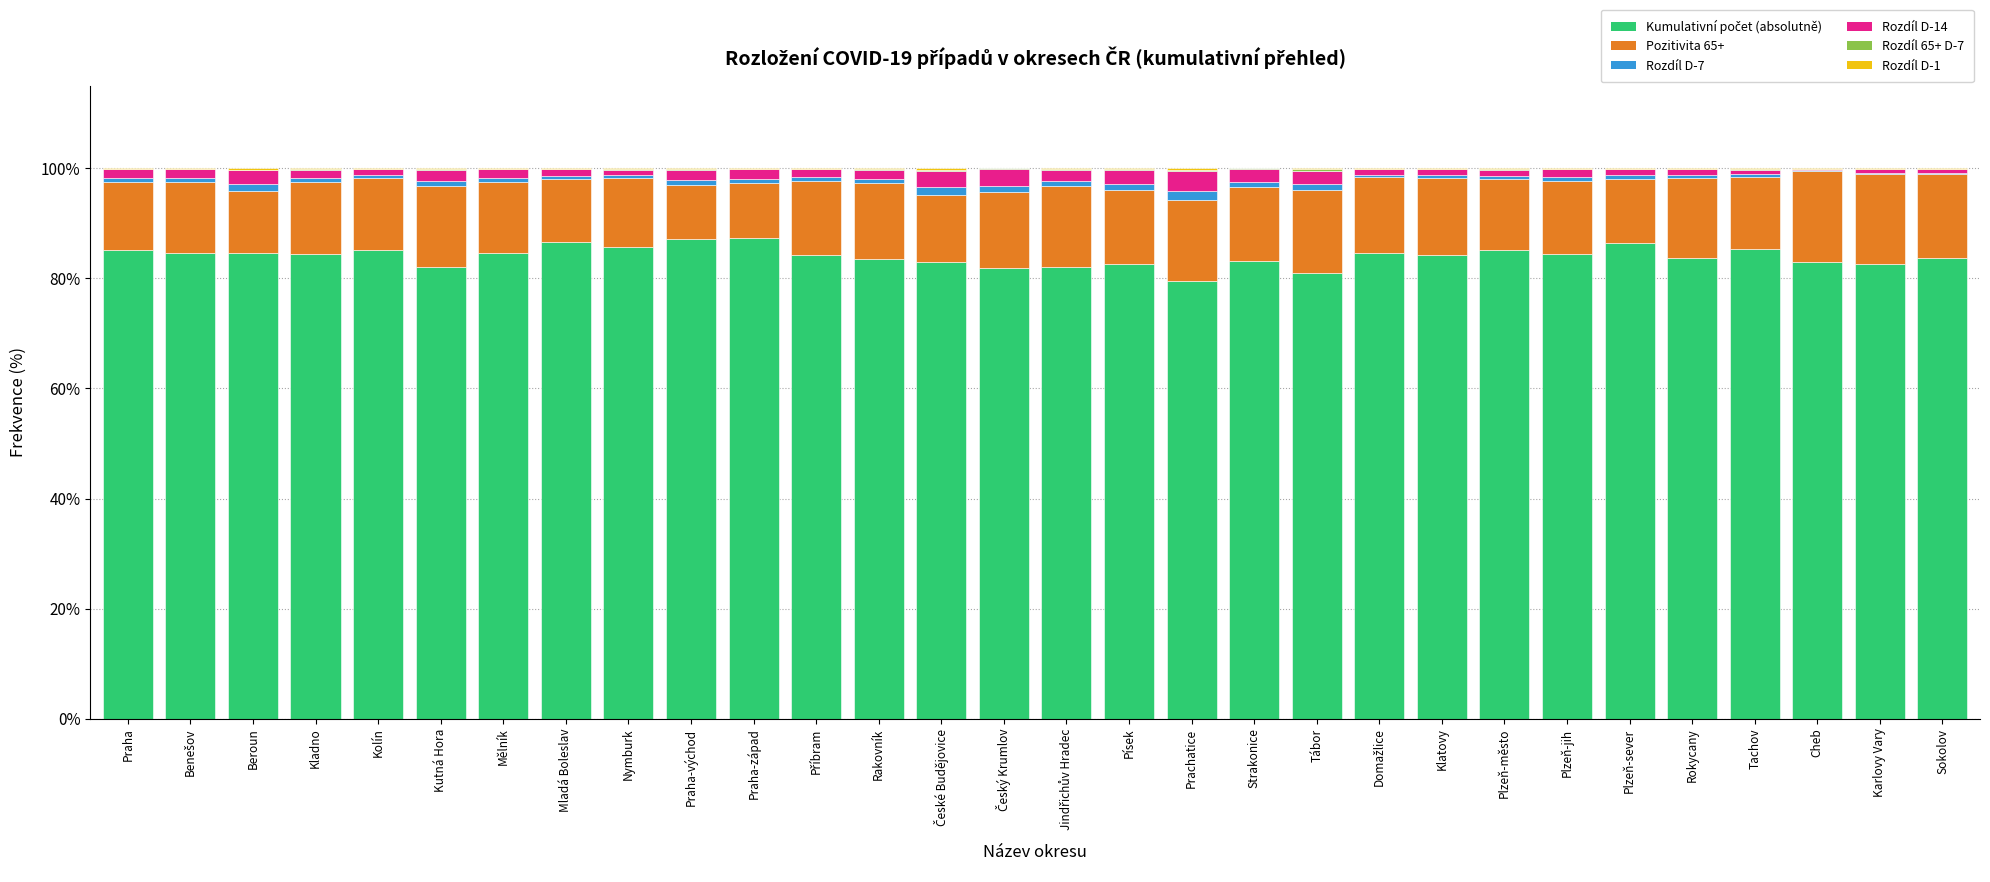

List the labels in order of Rozdíl D-1 value, smallest first.

Český Krumlov, Strakonice, Cheb, Karlovy Vary, Benešov, Příbram, Klatovy, Rokycany, Sokolov, Kolín, Praha-západ, Praha, Jindřichův Hradec, Plzeň-jih, Mělník, Domažlice, Písek, Mladá Boleslav, Plzeň-sever, Plzeň-město, Nymburk, Tachov, Kutná Hora, Tábor, Praha-východ, Kladno, Rakovník, Beroun, Prachatice, České Budějovice